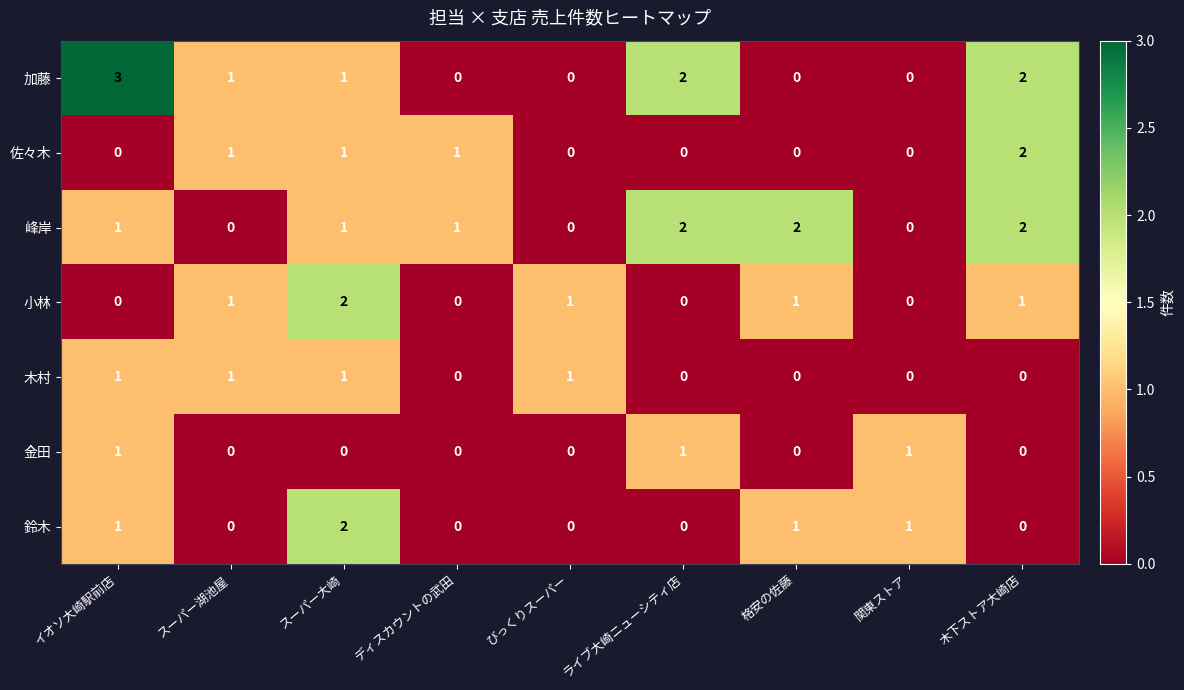

Which series has the largest range (max minus min)?

加藤